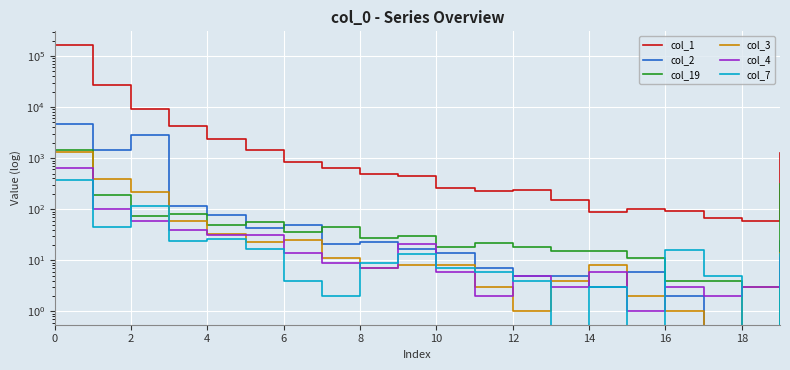

Is the value of col_3 at 14 greater than the value of col_4 at 2?

No